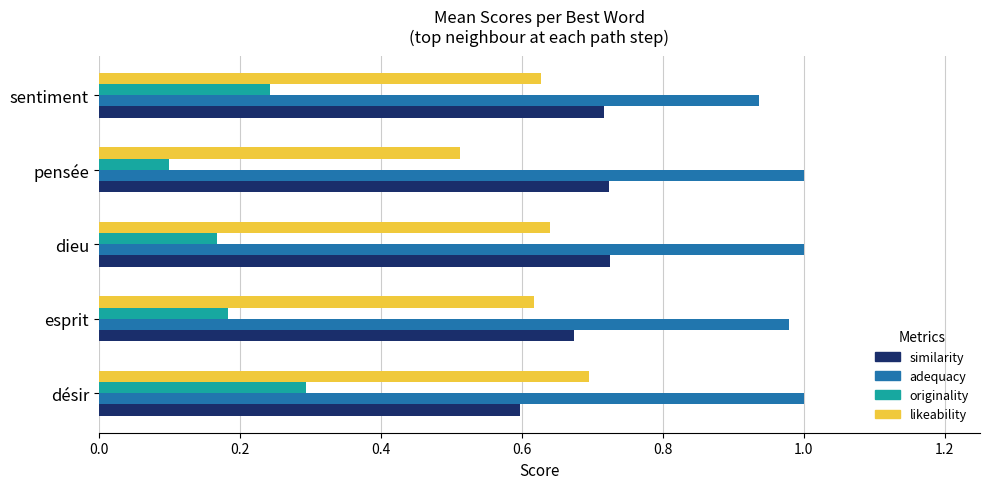

The value of likeability at esprit is 0.6. True or false?

True